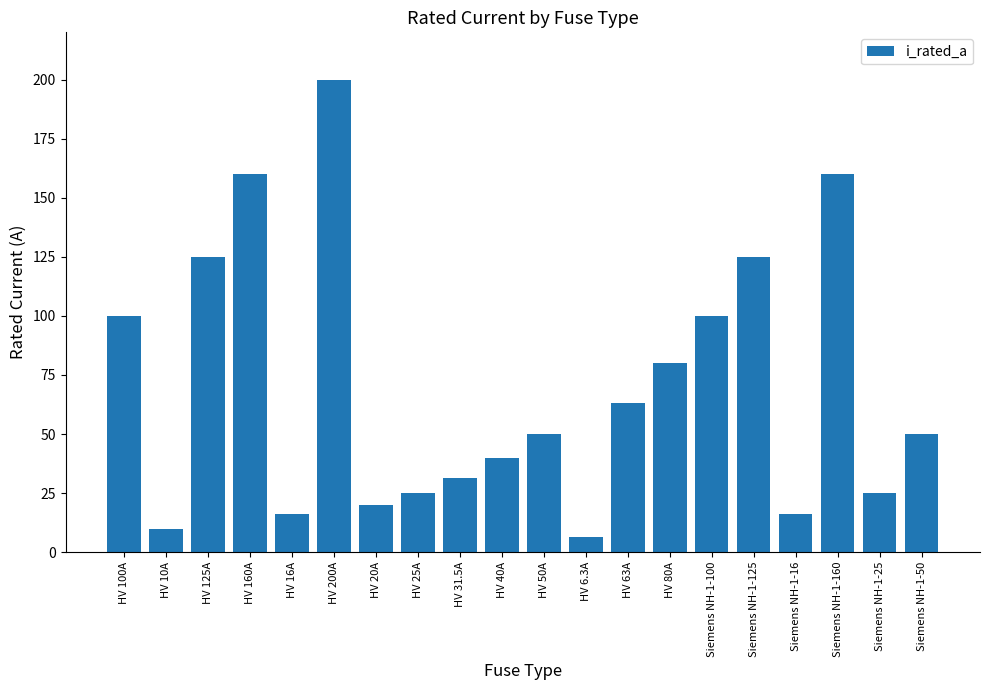

What is the maximum value shown in the chart?

200.0